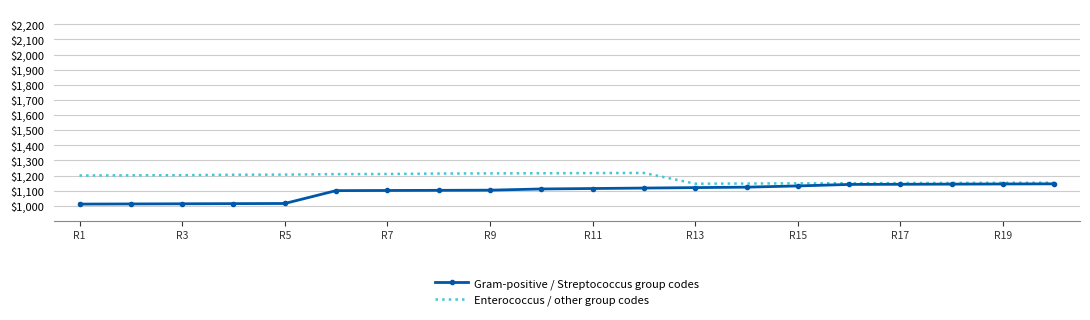

Rank the series by their average value, from highest to lowest.

Enterococcus / other group codes, Gram-positive / Streptococcus group codes